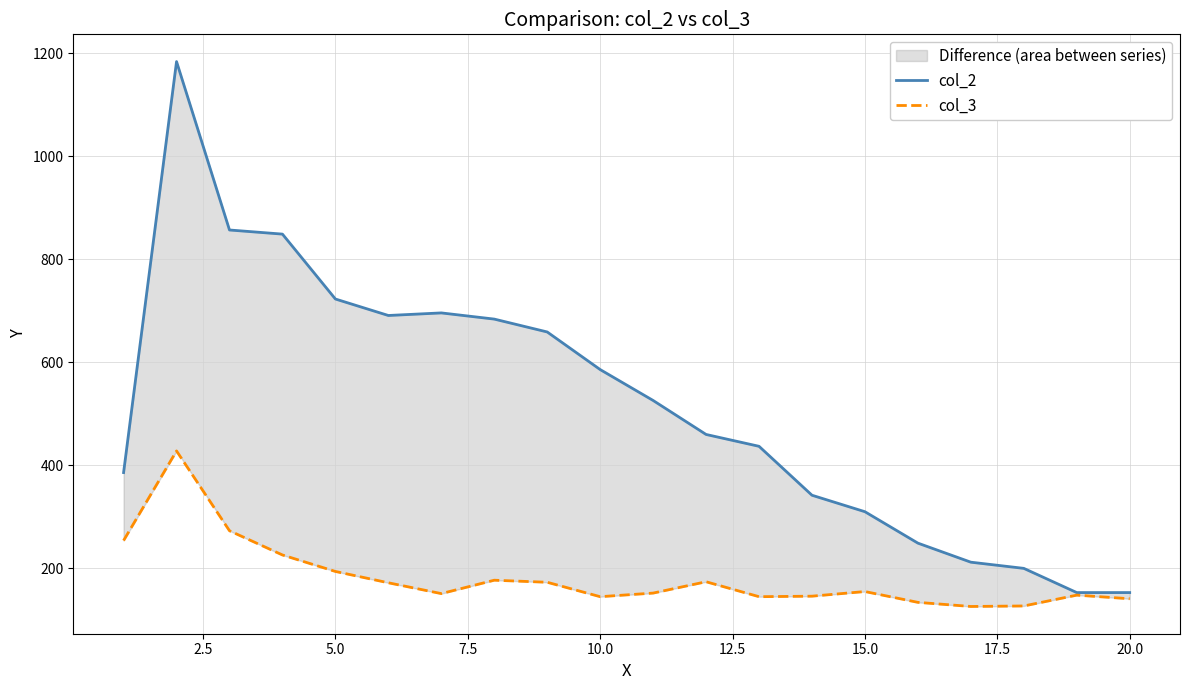

What are all the series names shown in the legend?

col_2, col_3